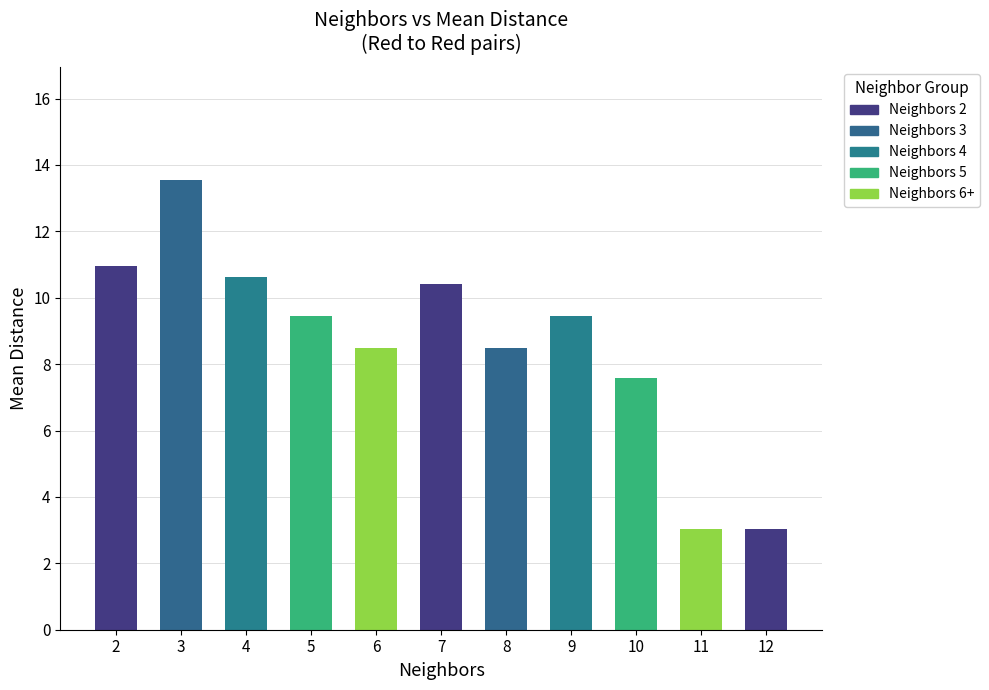

What is the value of the 2nd bar from the left?

13.6